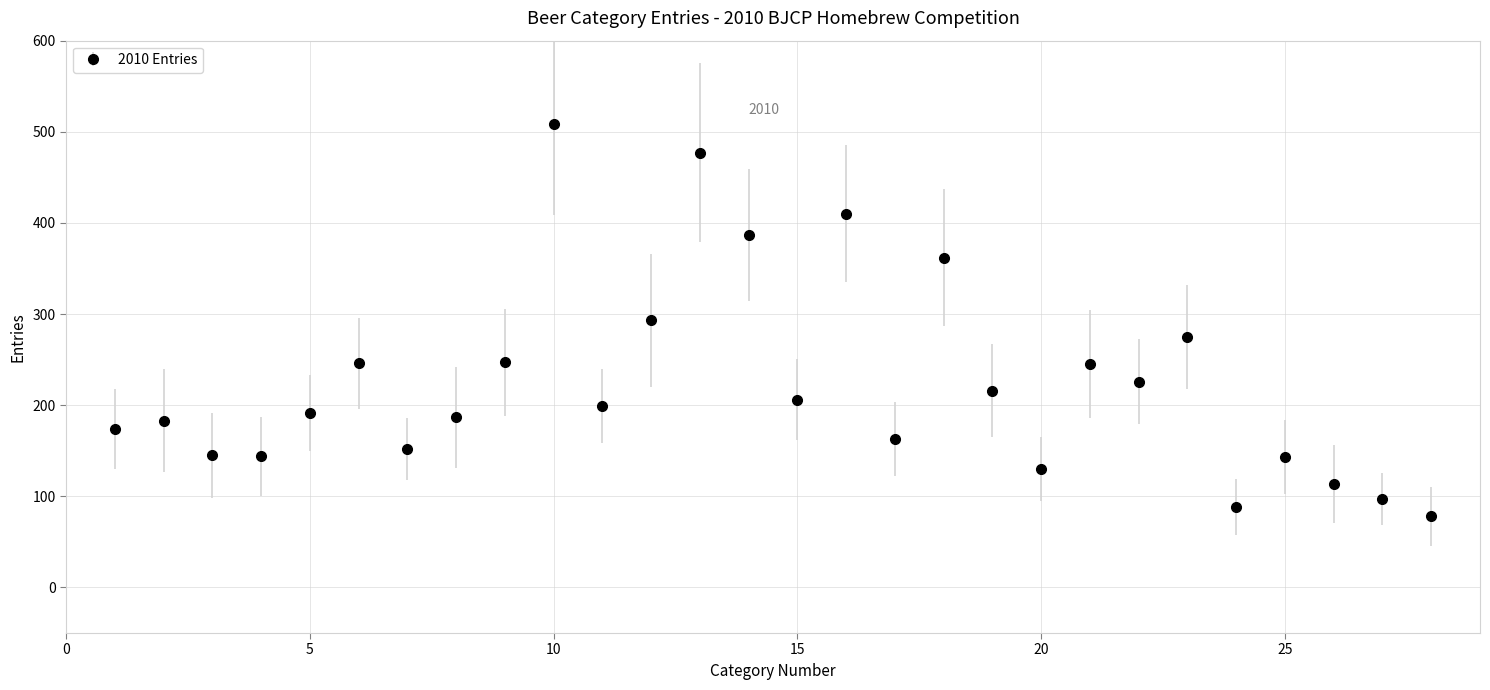

How many interior local valleys (lower than both neighbors) does the data have?

8